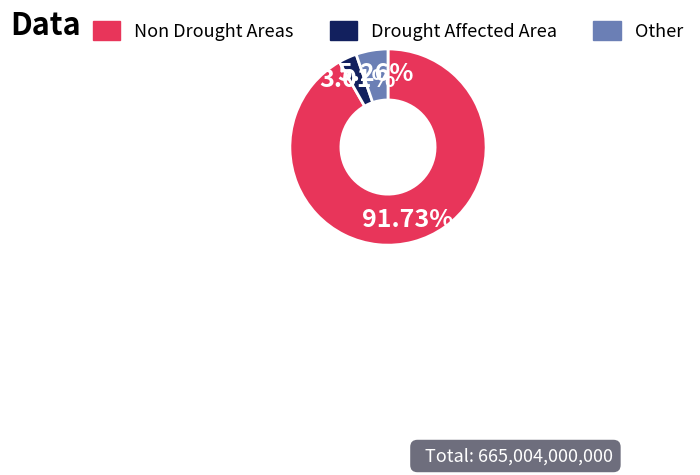

Is there a majority slice in this chart?

Yes